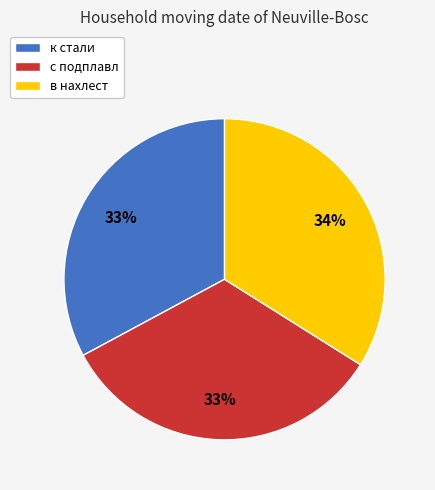

Does any single category account for the majority?

No